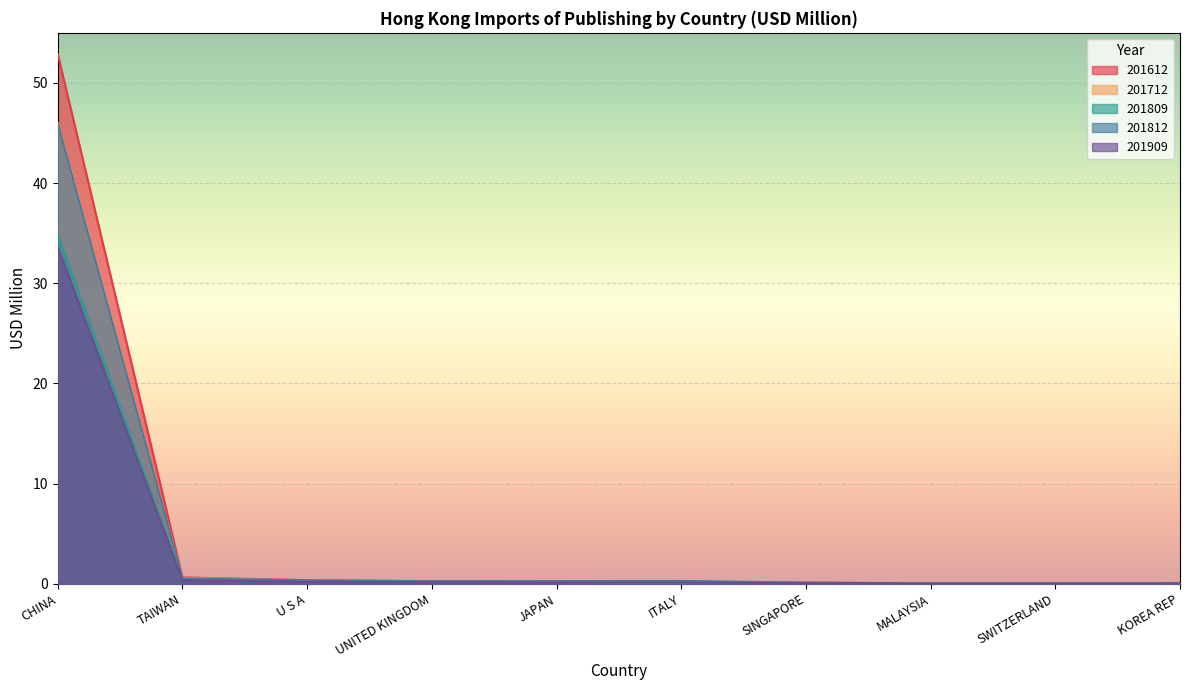

Which category has the lowest value in the 201812 series?

MALAYSIA